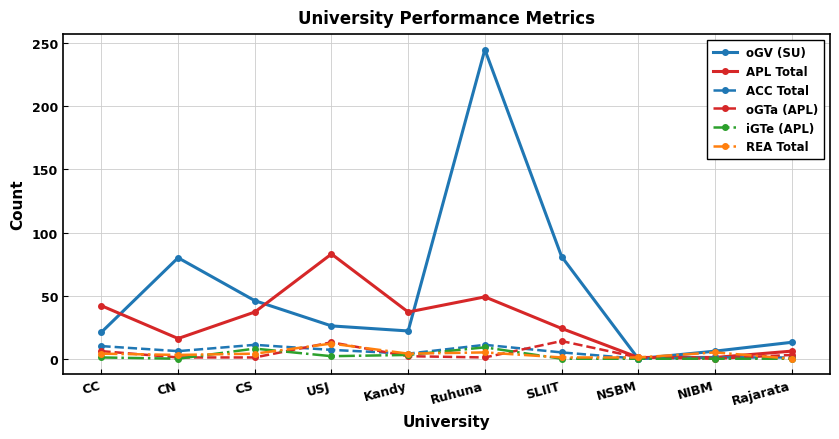

After their last crossing, which series has the higher values: APL Total or oGV (SU)?

oGV (SU)